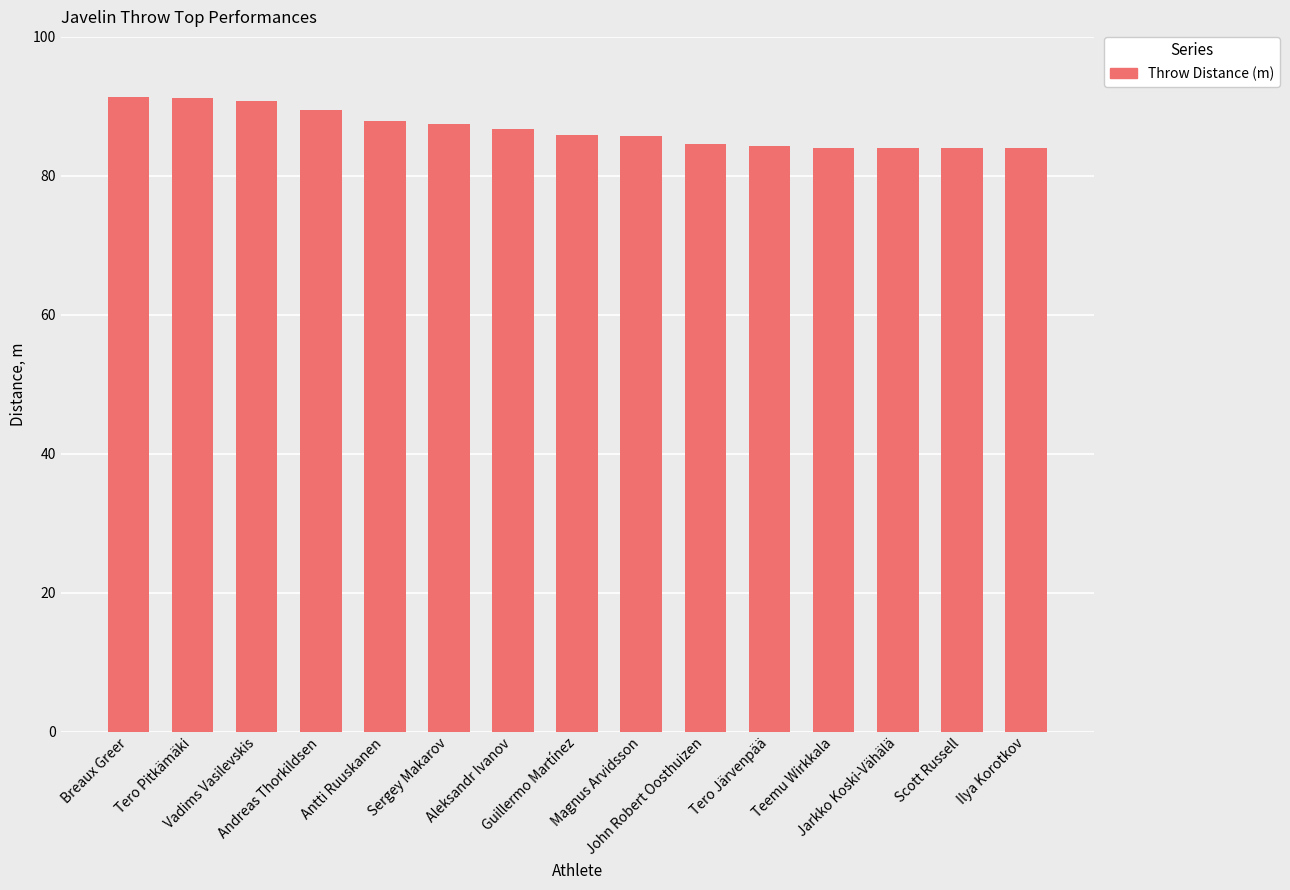

What is the average value?

86.8